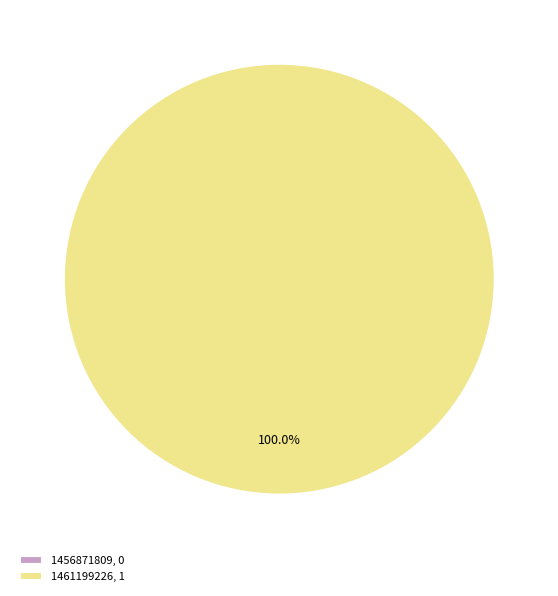

Which has a higher value, 1456871809 or 1461199226?

1461199226